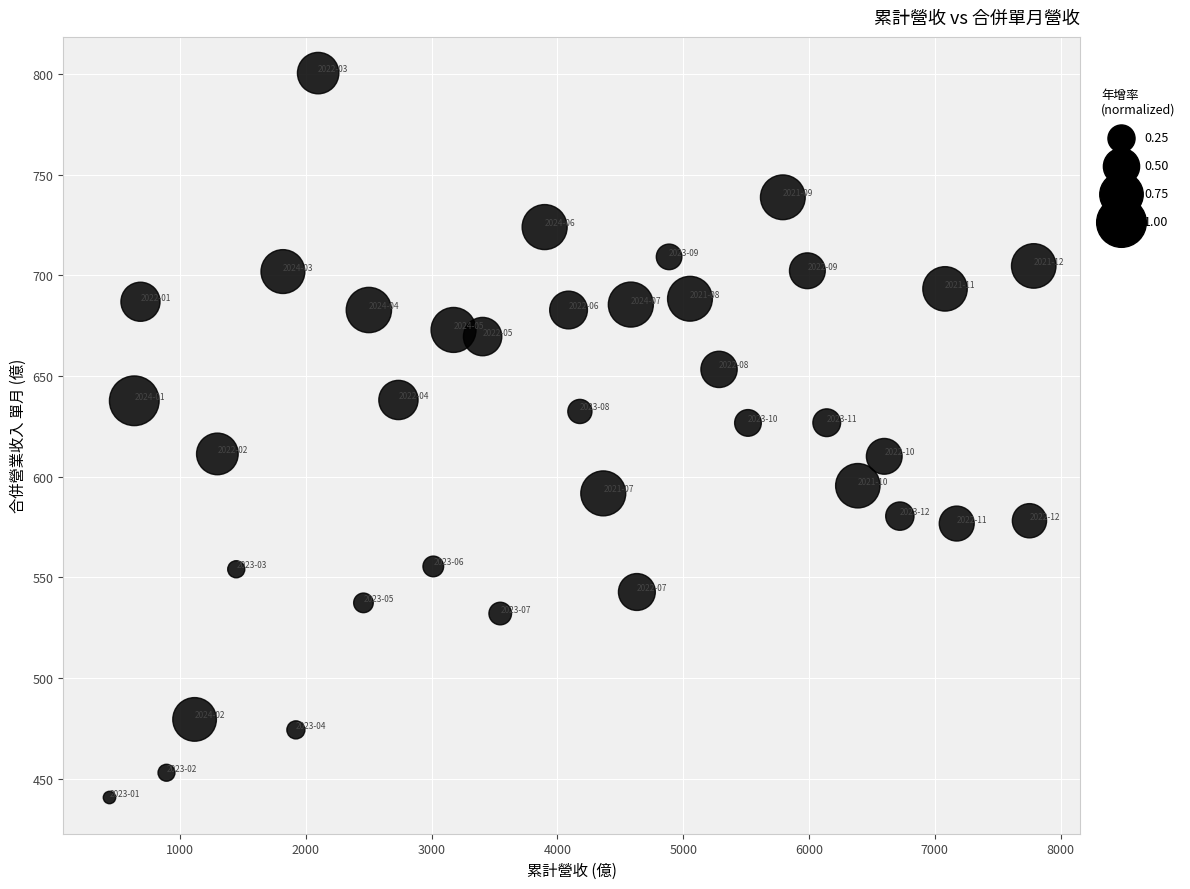

What is the range of Y values (max minus min)?

359.9